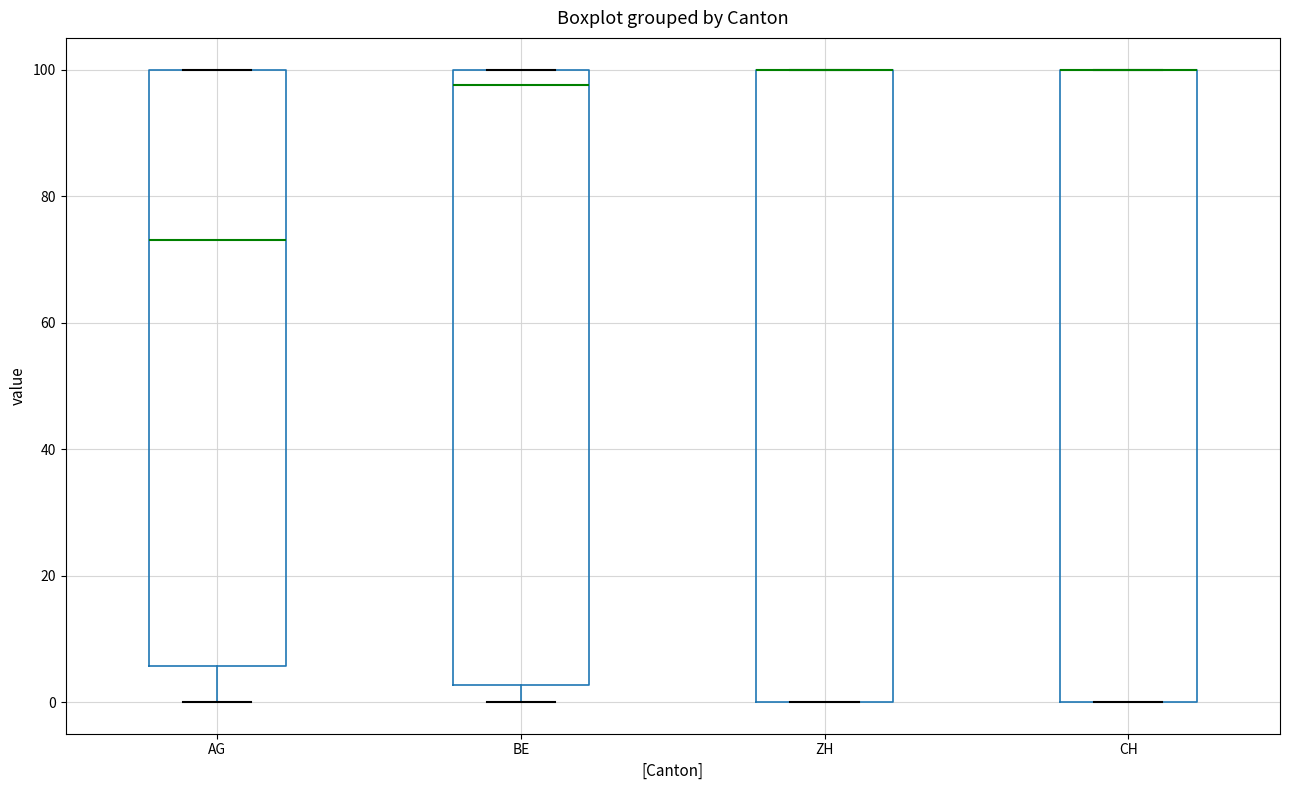

Reading left to right, read every box against the y-axis: the position of its median line, the range the box covers, and the ends of its whiskers. The values are not printed on the chart, so give them approximately, as read against the axis.

AG: median 74, box 6 to 100, whiskers 0 to 100
BE: median 98, box 2 to 100, whiskers 0 to 100
ZH: median 100 (drawn on the box's upper edge), box 0 to 100, whiskers 0 to 100
CH: median 100 (drawn on the box's upper edge), box 0 to 100, whiskers 0 to 100